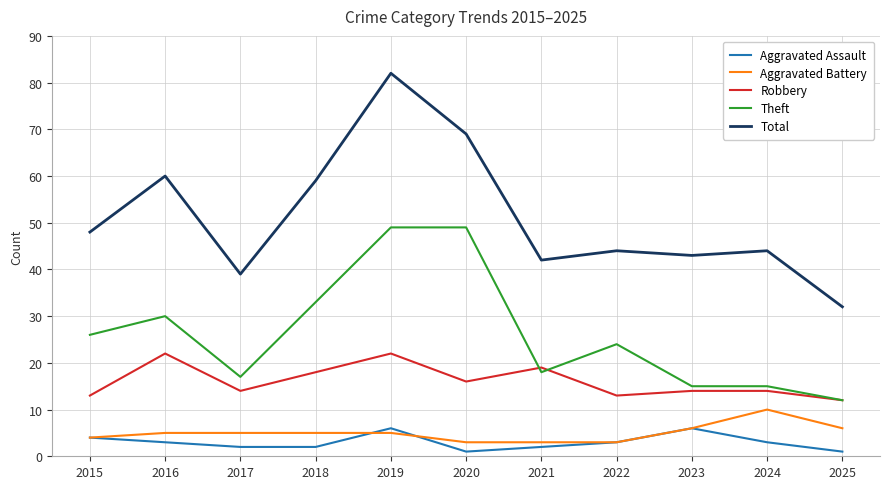

What value does the Aggravated Assault series have at 2019?

6